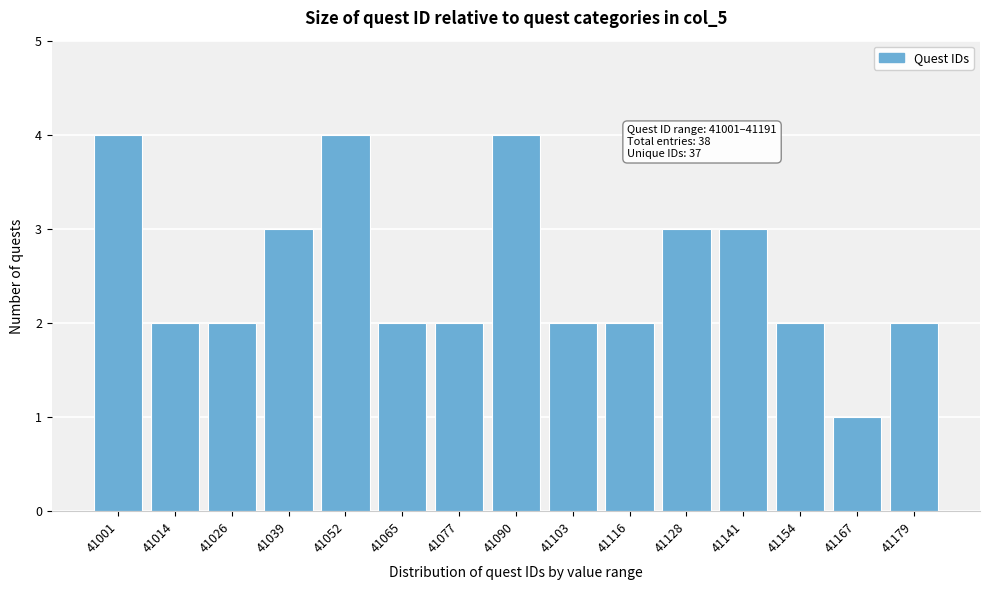

Reading left to right, what are all the values shown in this chart?

41001=4	41014=2	41026=2	41039=3	41052=4	41065=2	41077=2	41090=4	41103=2	41116=2	41128=3	41141=3	41154=2	41167=1	41179=2